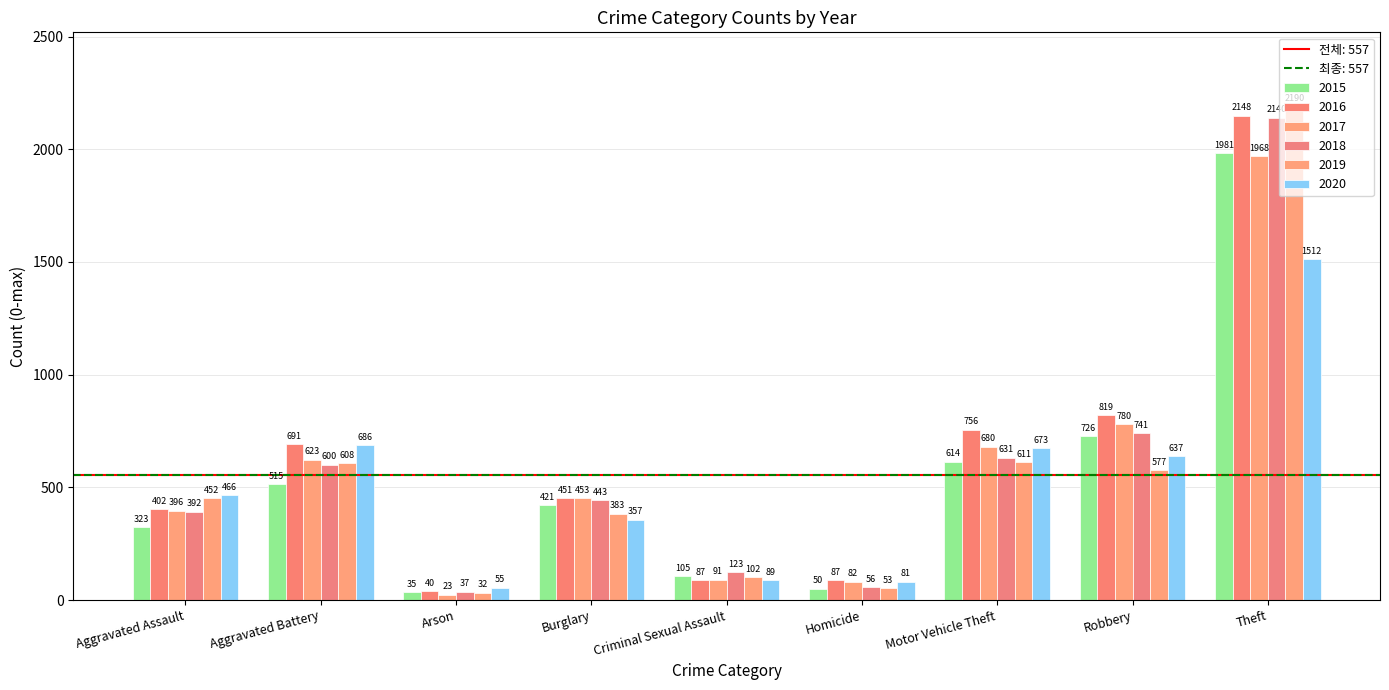

How many data points does each series have?

9